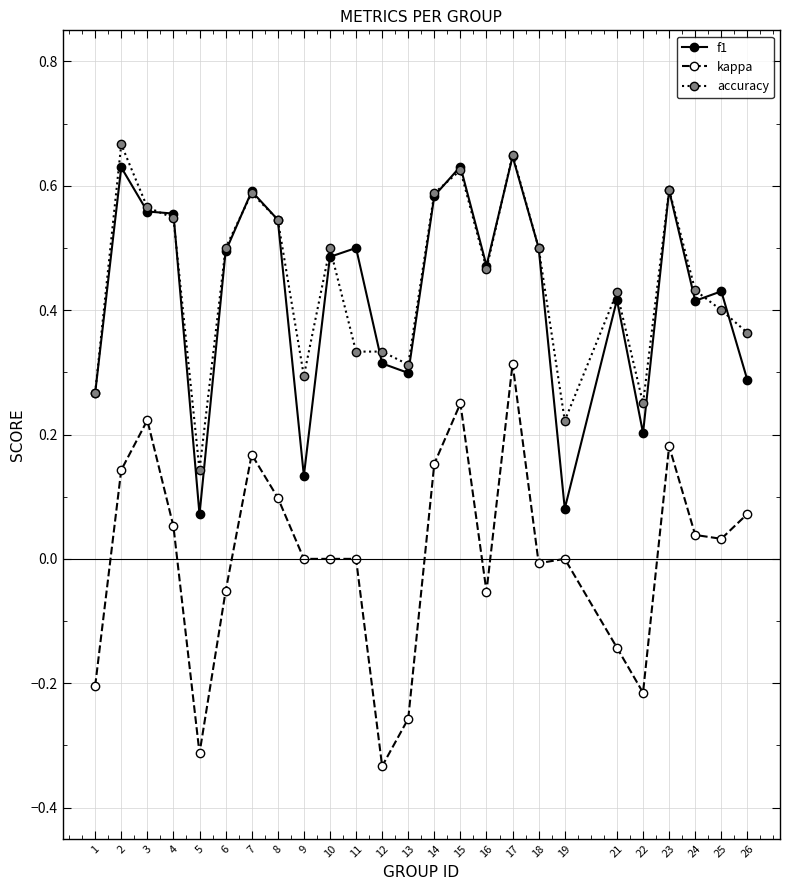

Is the value of kappa at 26 greater than the value of f1 at 16?

No